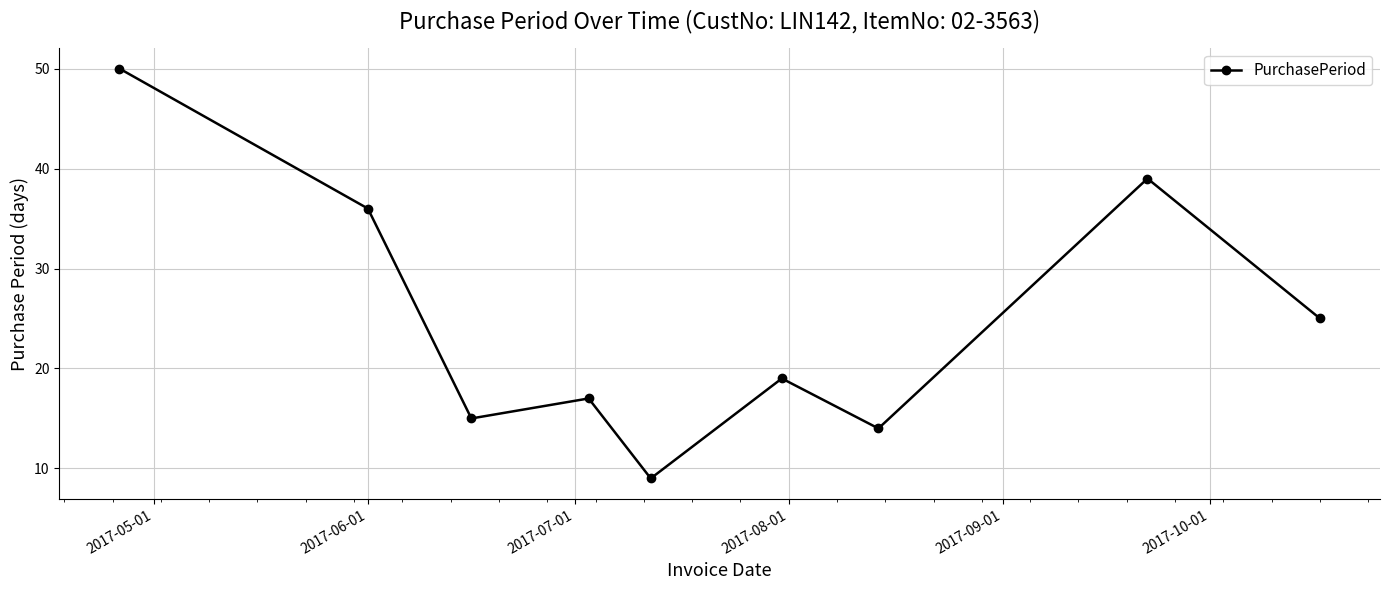

What is the maximum value shown in the chart?

50